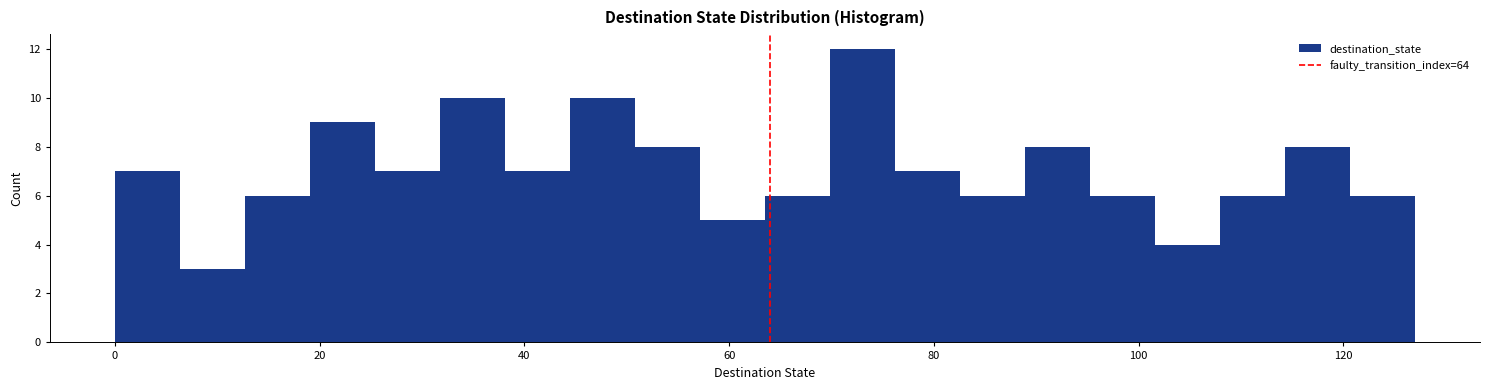

Around what value on the x-axis is the tallest bar? Give the approximate position of its centre, as read against the axis.

74